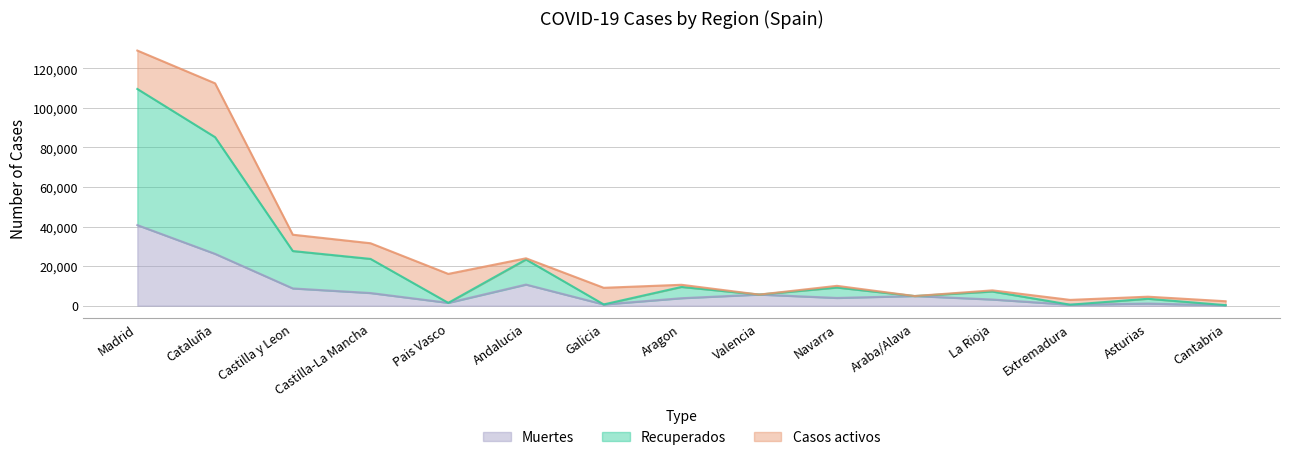

True or false: Recuperados has more than 2 interior local peaks.

True